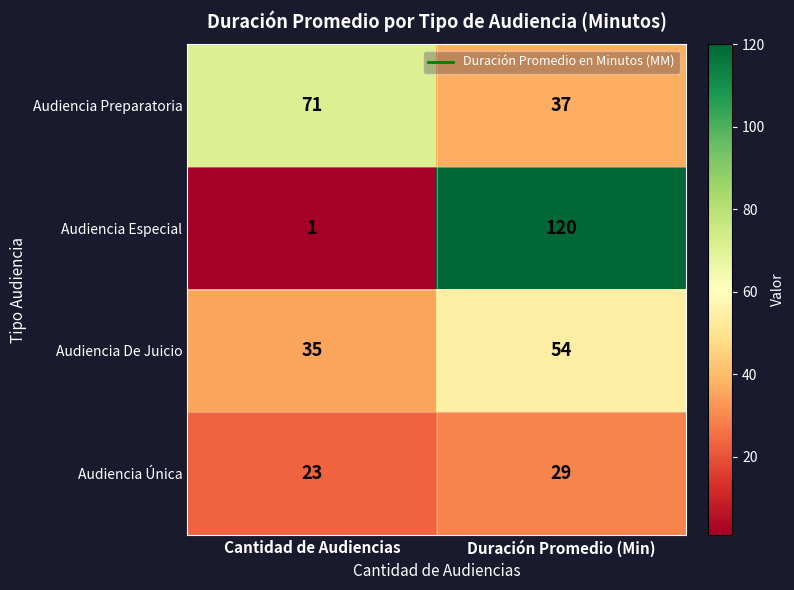

The Audiencia Preparatoria series shows 110 at Cantidad de Audiencias. True or false?

False